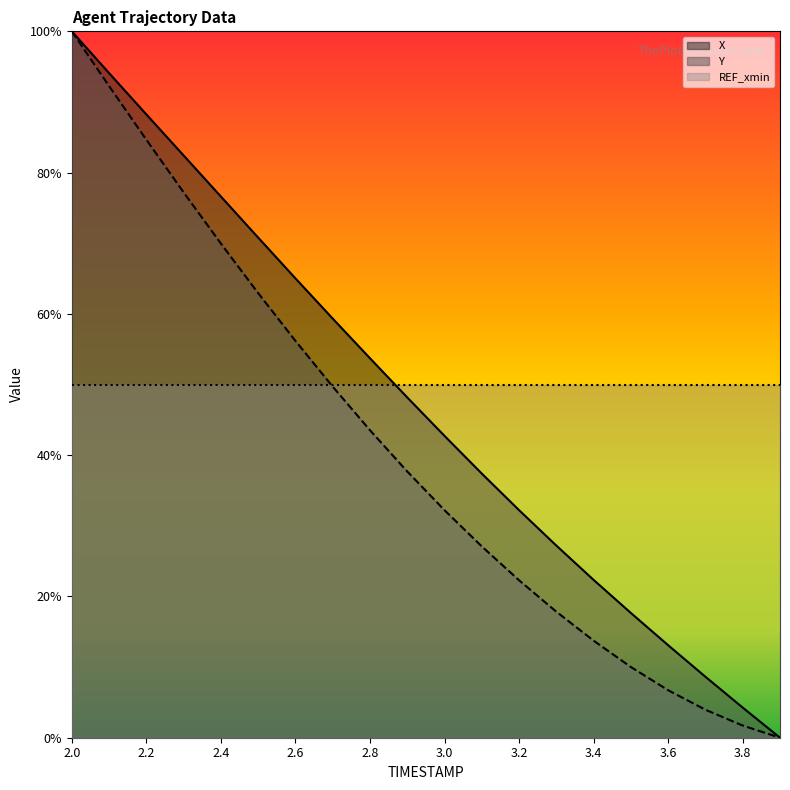

What is the difference between the maximum and minimum values in the Y series?

1.0